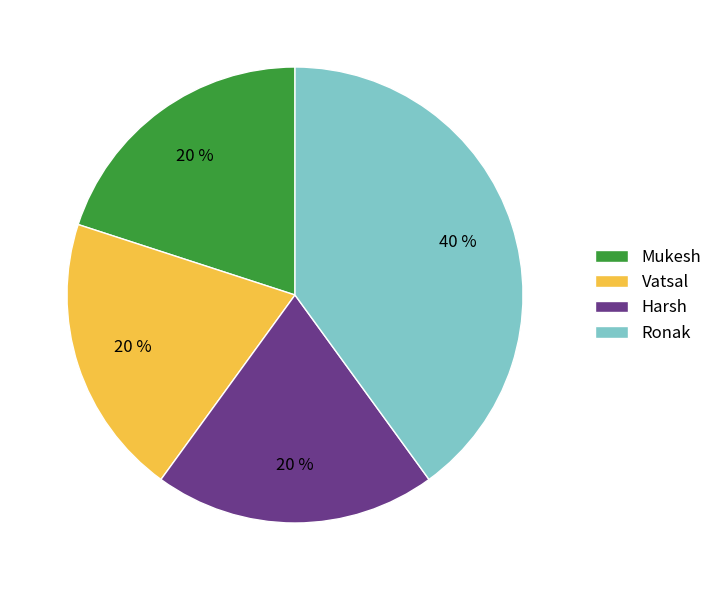

Which slice is the largest?

Ronak